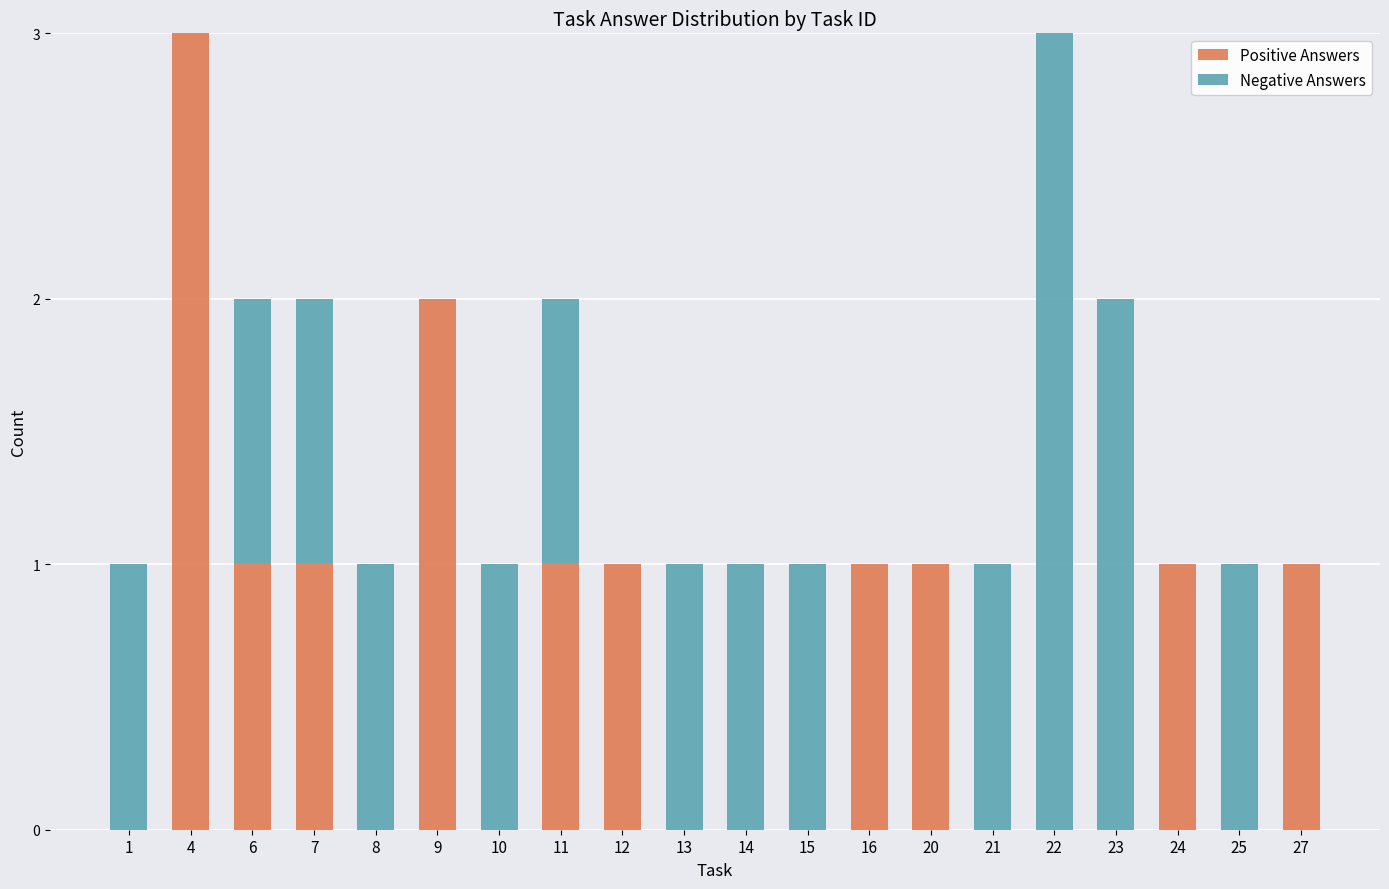

Is it true that Positive Answers equals -2 at 14?

False